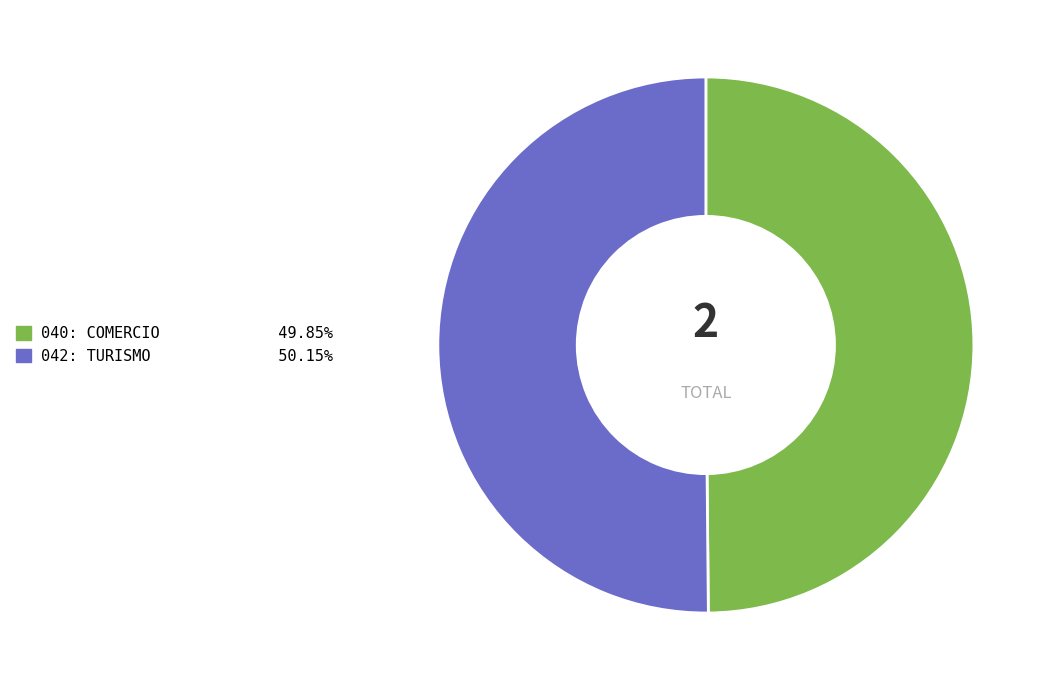

Do 042: TURISMO and 040: COMERCIO together represent more than half of the pie?

Yes